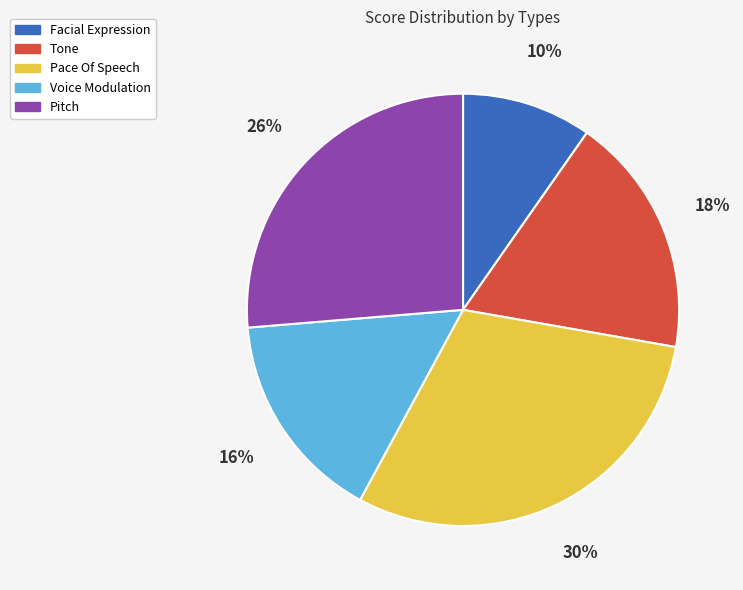

Count the number of slices in the pie.

5